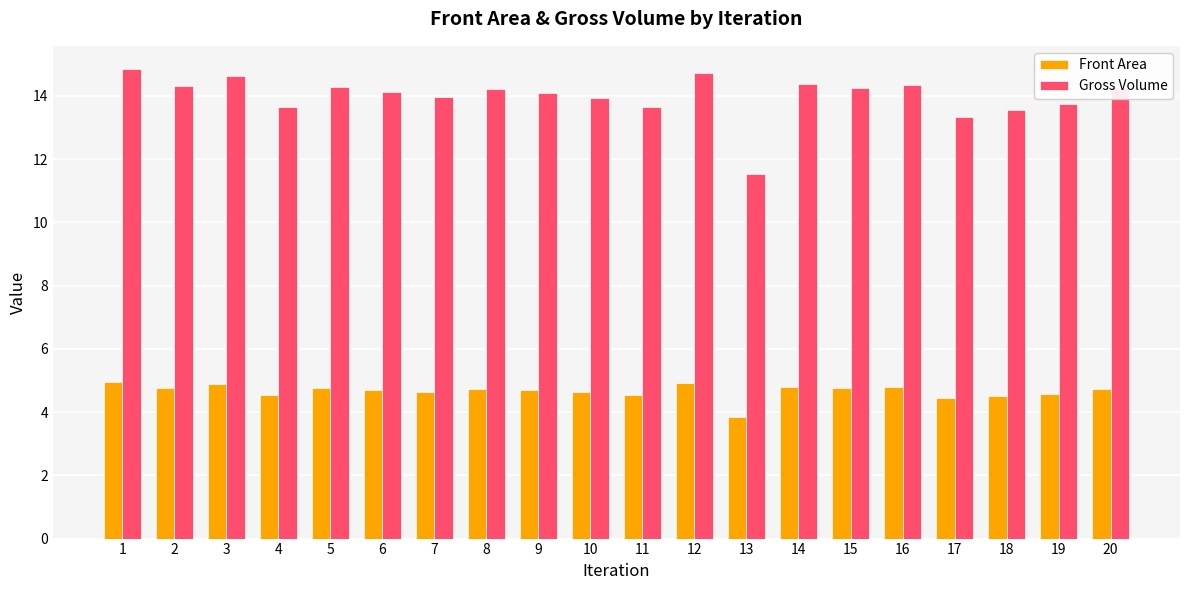

What is the difference between the second highest and minimum values in the Front Area series?

1.1